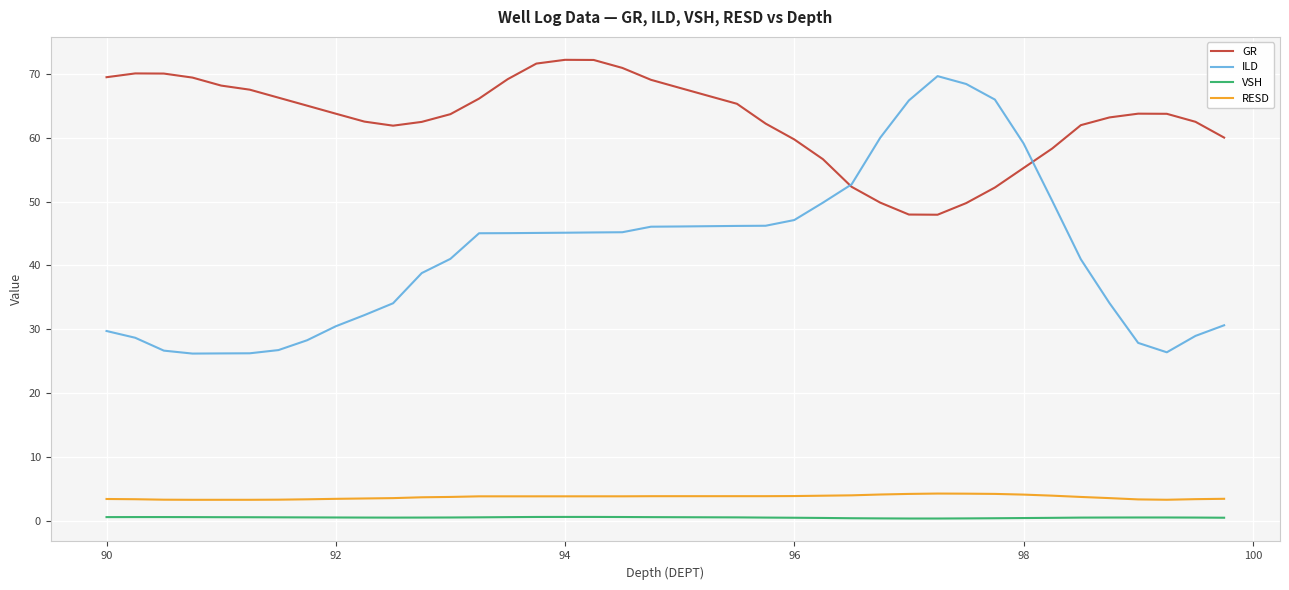

True or false: GR and VSH cross at least once.

False